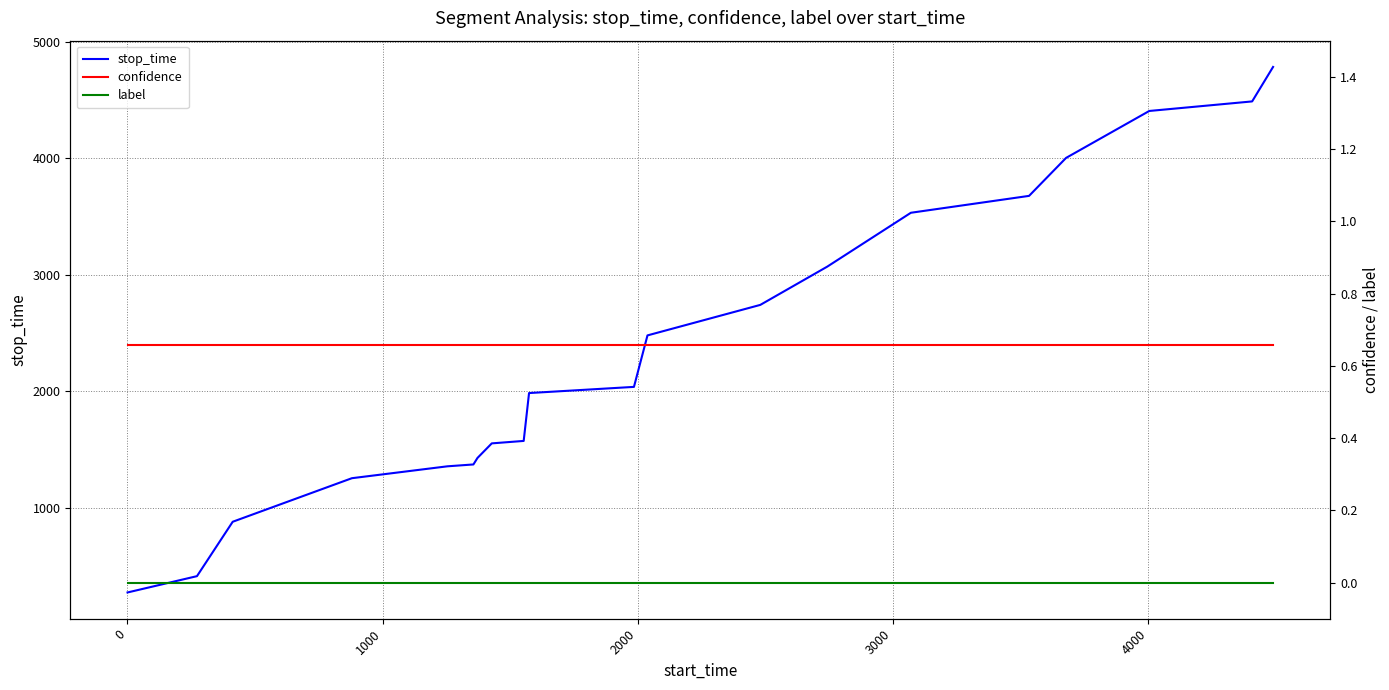

Reading left to right, list all the values displayed in this chart.

stop_time: 272.0	412.0	879.0	1253.0	1355.0	1371.0	1427.0	1552.0	1573.0	1984.0	2037.0	2479.0	2741.0	3069.0	3532.0	3677.0	4003.0	4406.0	4488.0	4784.0
confidence: 0.7	0.7	0.7	0.7	0.7	0.7	0.7	0.7	0.7	0.7	0.7	0.7	0.7	0.7	0.7	0.7	0.7	0.7	0.7	0.7
label: 0.0	0.0	0.0	0.0	0.0	0.0	0.0	0.0	0.0	0.0	0.0	0.0	0.0	0.0	0.0	0.0	0.0	0.0	0.0	0.0